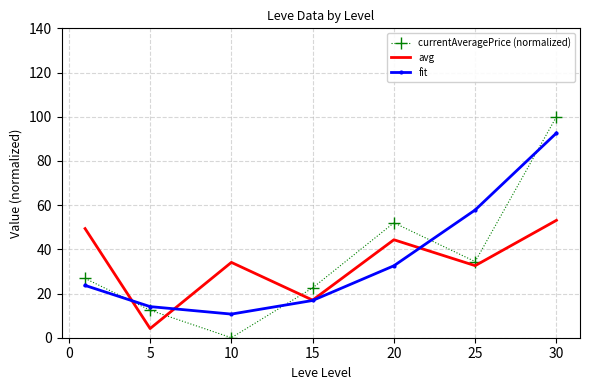

What is the sum of all fit values?

248.3